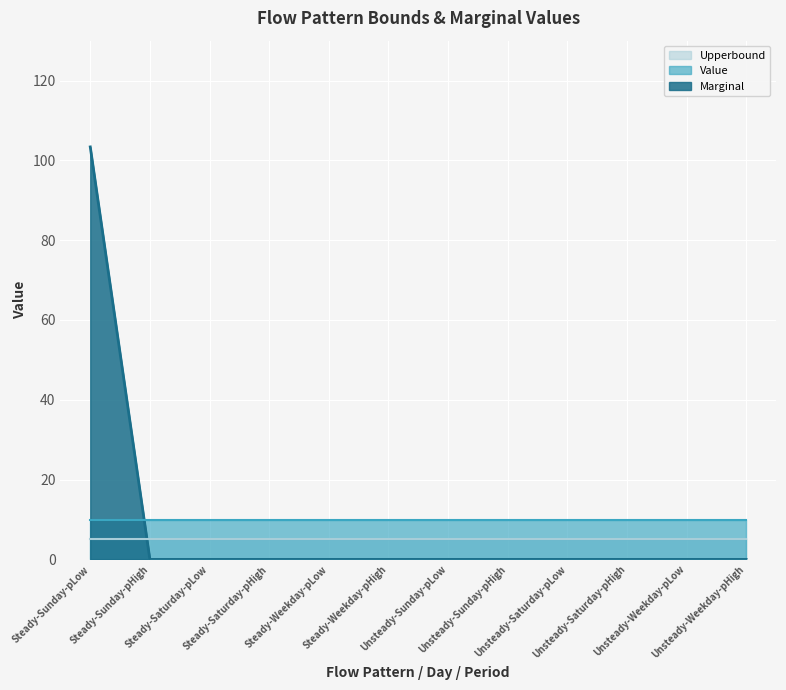

List the series in order of their peak value, highest first.

Marginal, Value, Upperbound